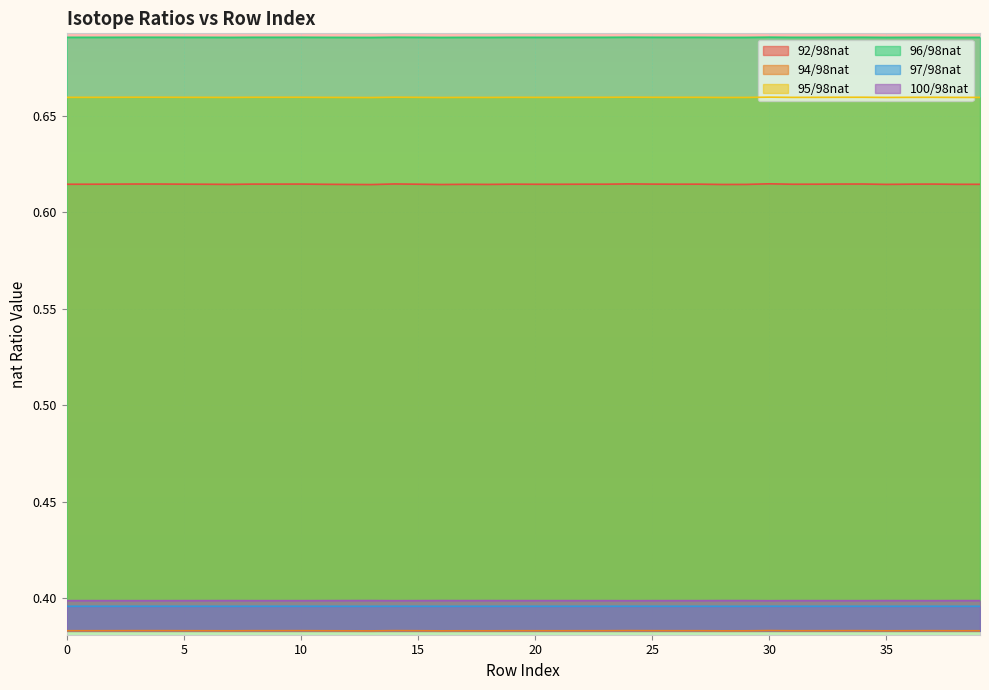

Between 38 and 27, which is larger?

27